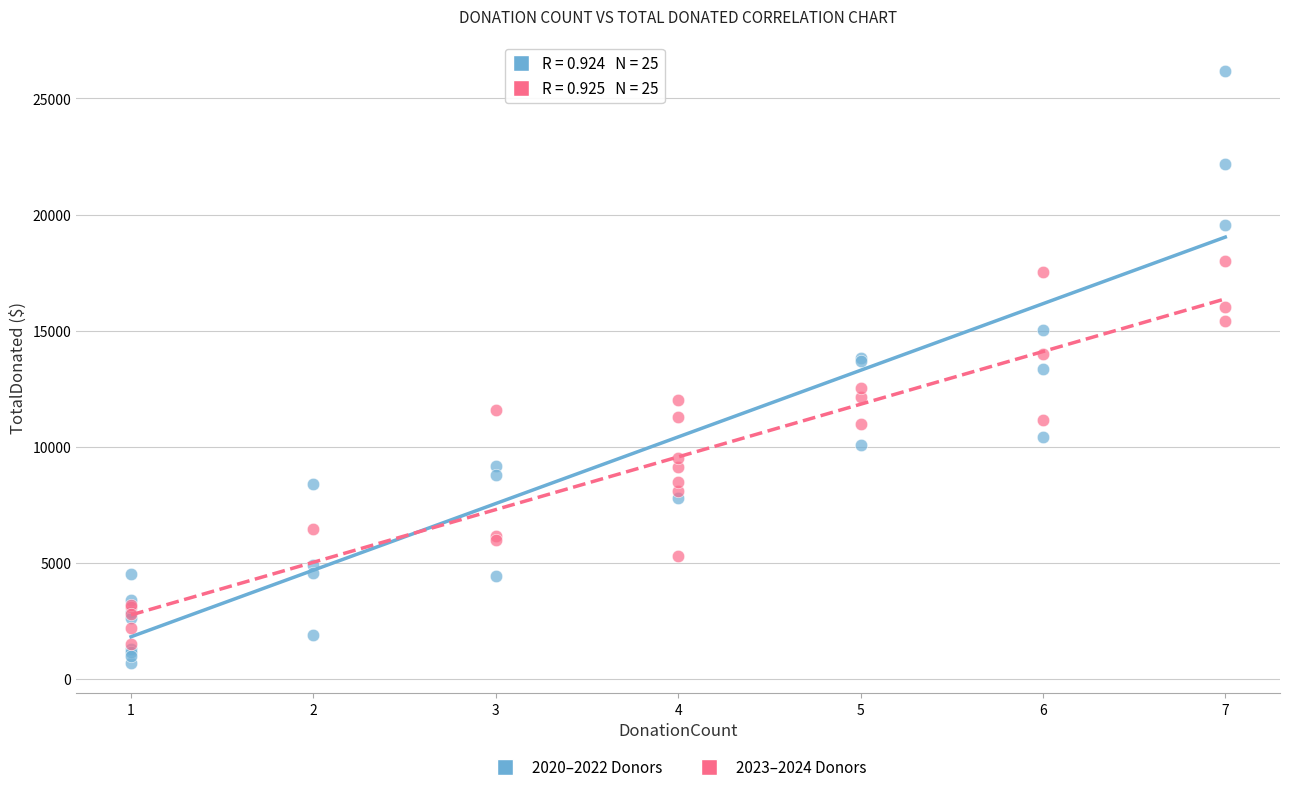

Which series has the widest spread of Y values?

2020–2022 Donors